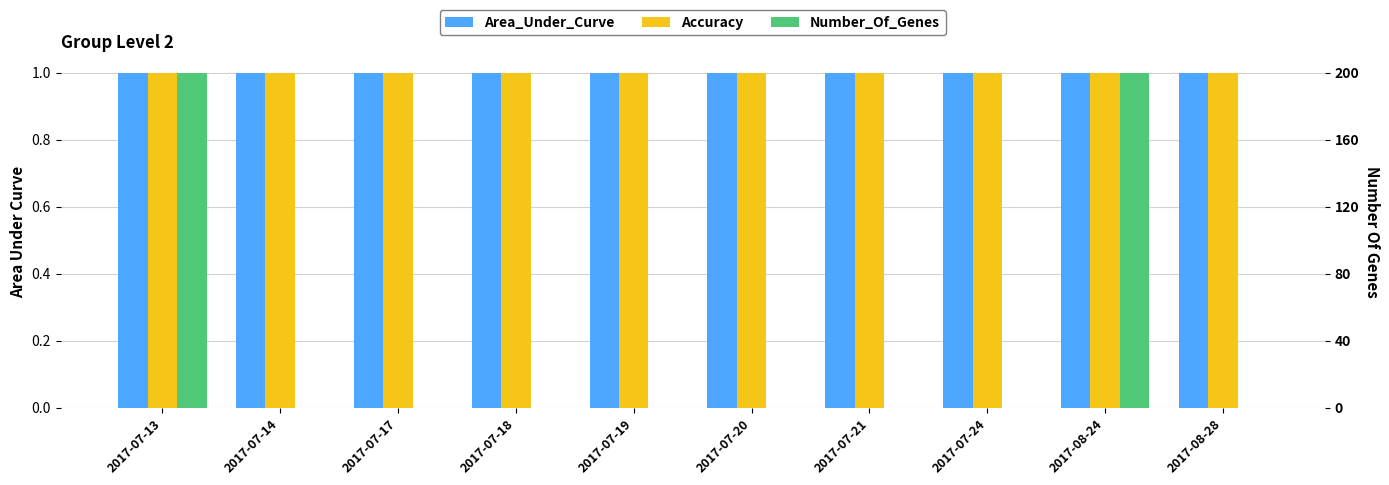

What are all the series names shown in the legend?

Area_Under_Curve, Accuracy, Number_Of_Genes